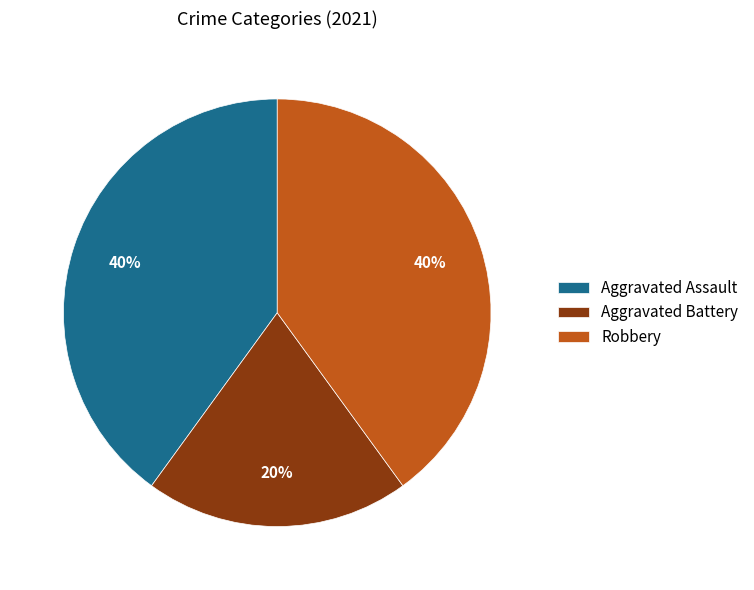

To the nearest percent, what is the combined percentage of Aggravated Battery and Aggravated Assault?

60%